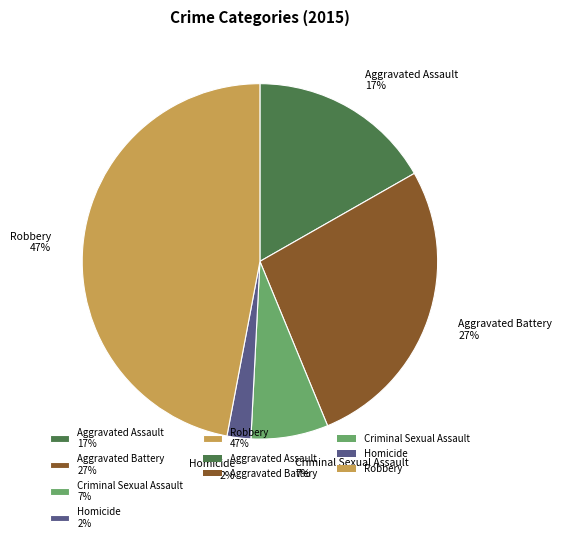

What is the largest slice in the pie chart?

Robbery